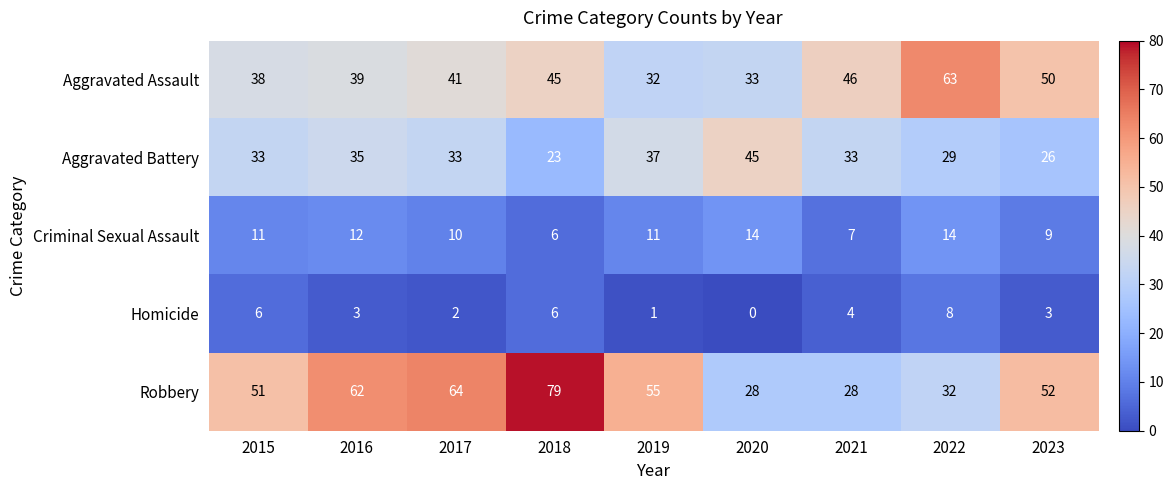

Which series has the largest total across all categories?

Robbery